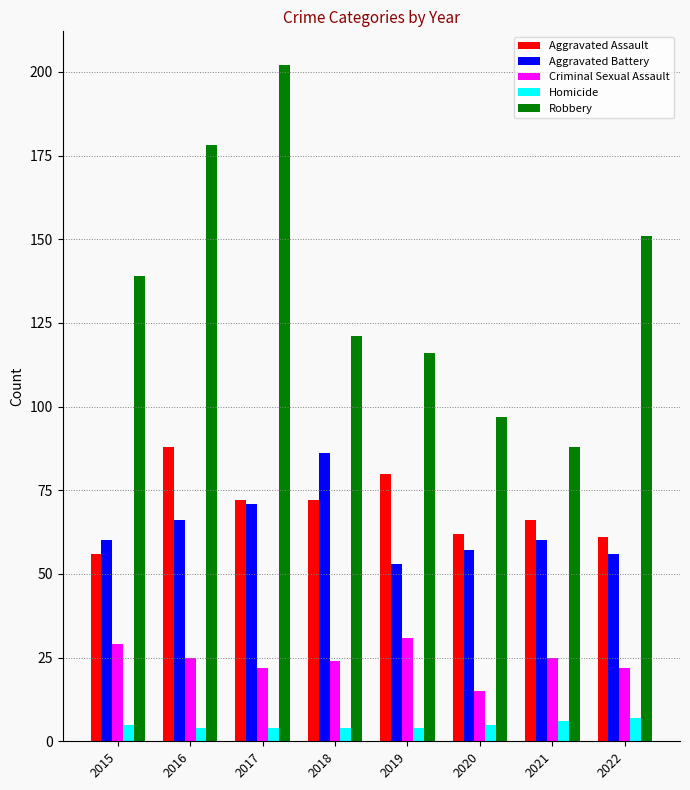

What is the maximum value shown in the chart?

202